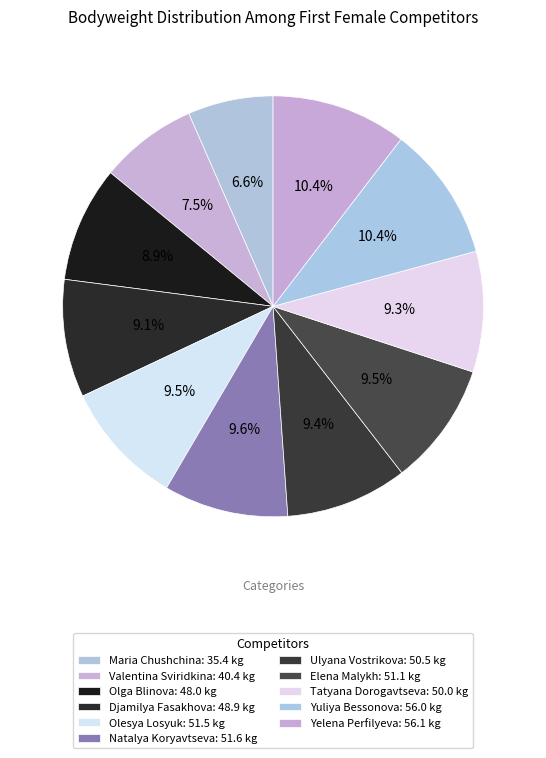

The Djamilya Fasakhova slice represents 9% of the pie. True or false?

True